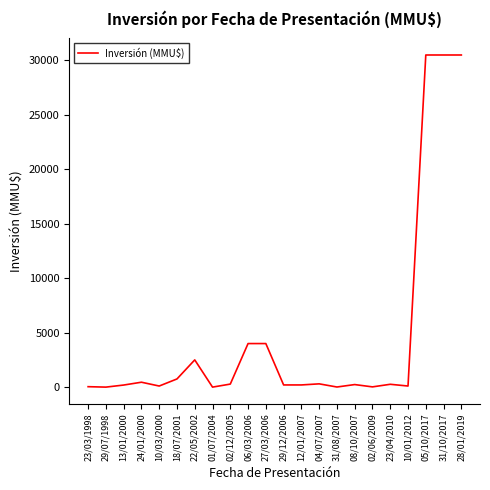

How many lines are shown in the chart?

1